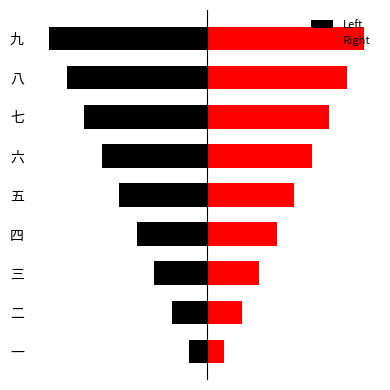

Count the number of categories in the chart.

9